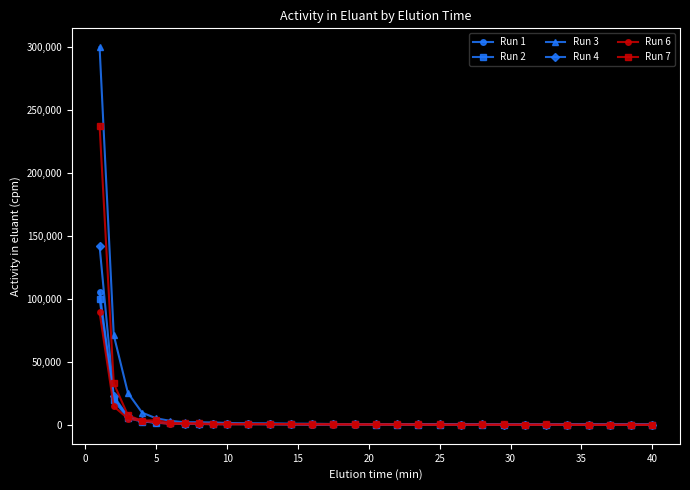

What is the greatest value displayed?

299590.0